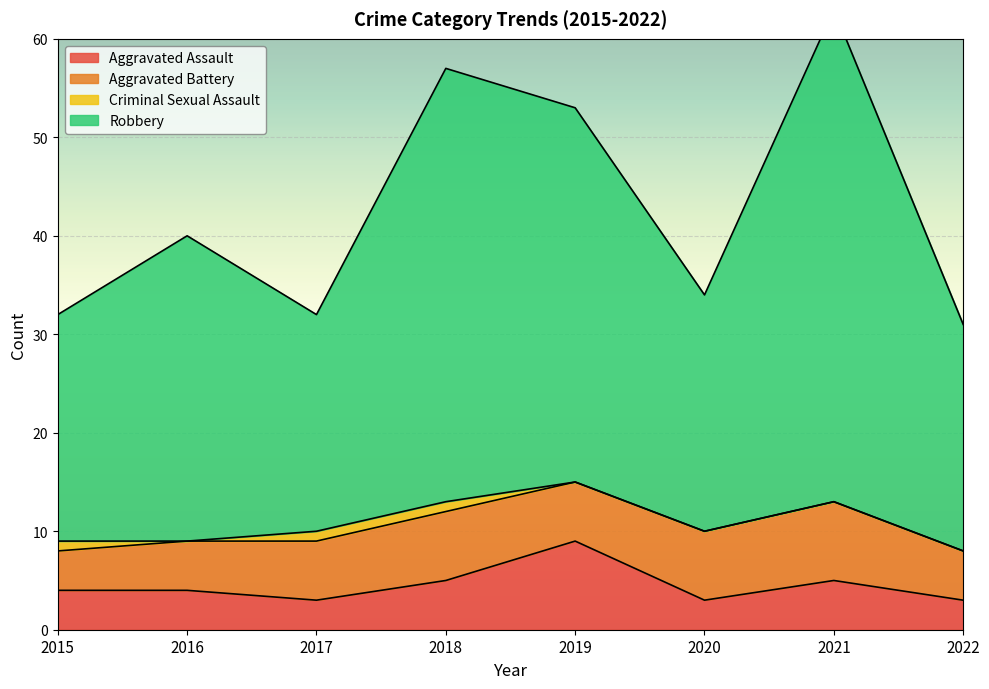

True or false: Robbery and Aggravated Assault intersect in this chart.

False